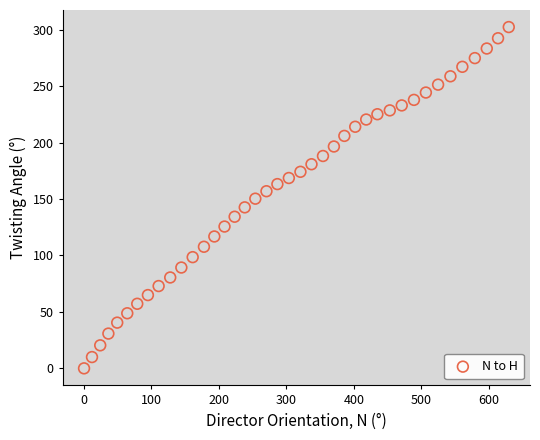

What is the range of Y values (max minus min)?

302.3